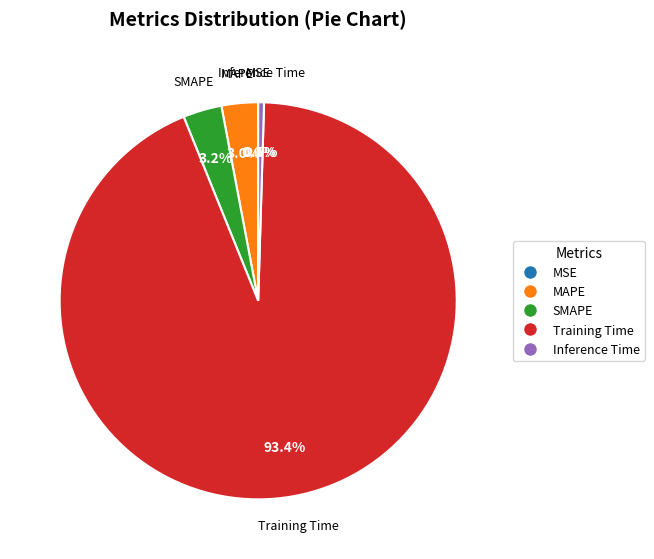

Which has a higher value, Training Time or SMAPE?

Training Time